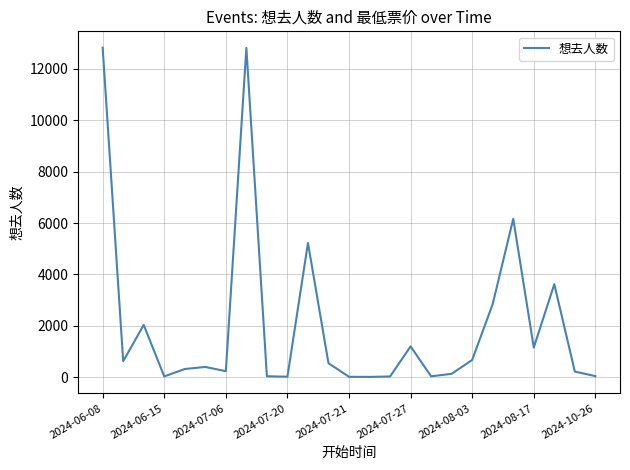

How many lines are shown in the chart?

1